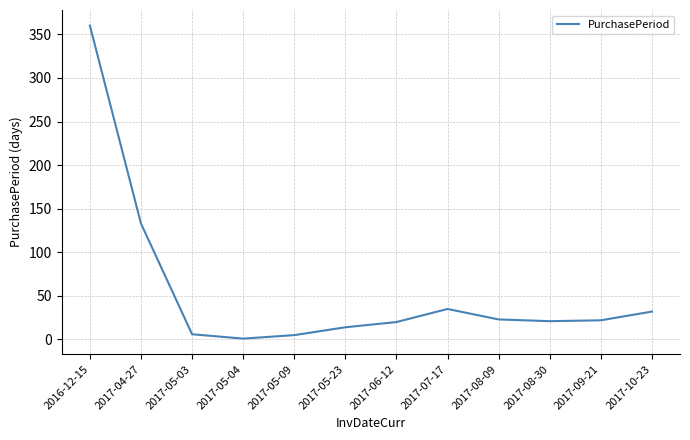

Where is the first local maximum?

2017-07-17